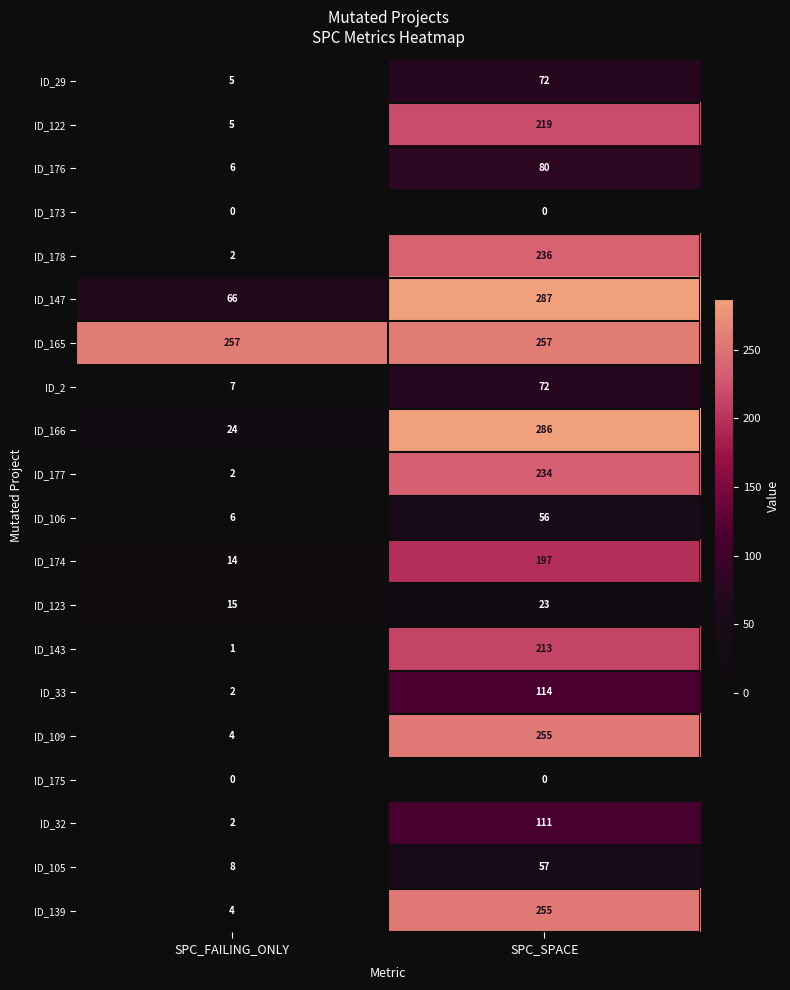

What is the greatest value displayed?

287